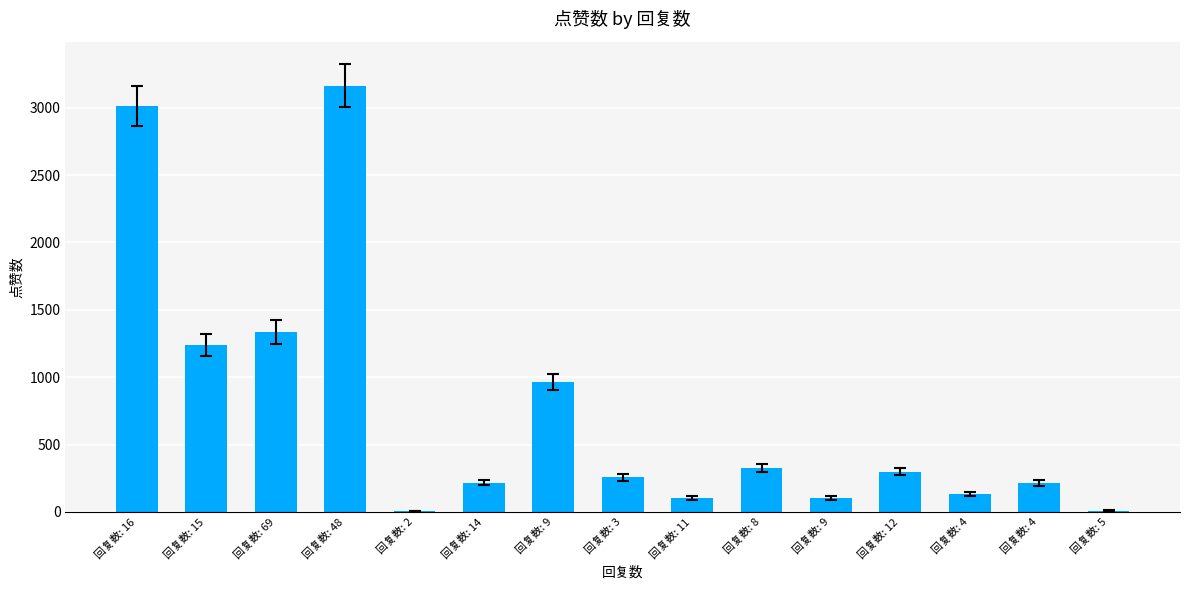

Are the bars horizontal?

No